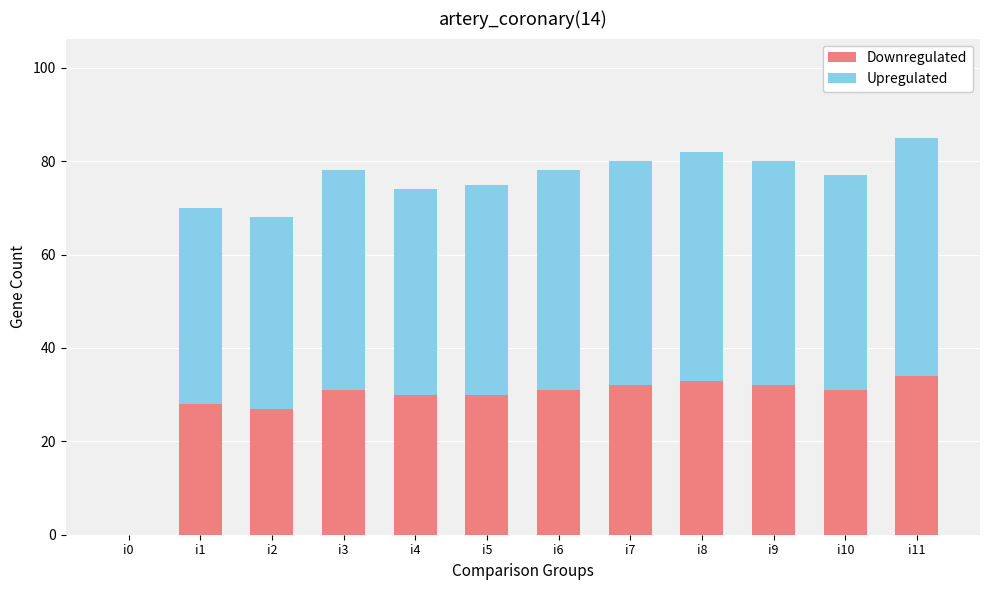

What is the sum of all Downregulated values?

339